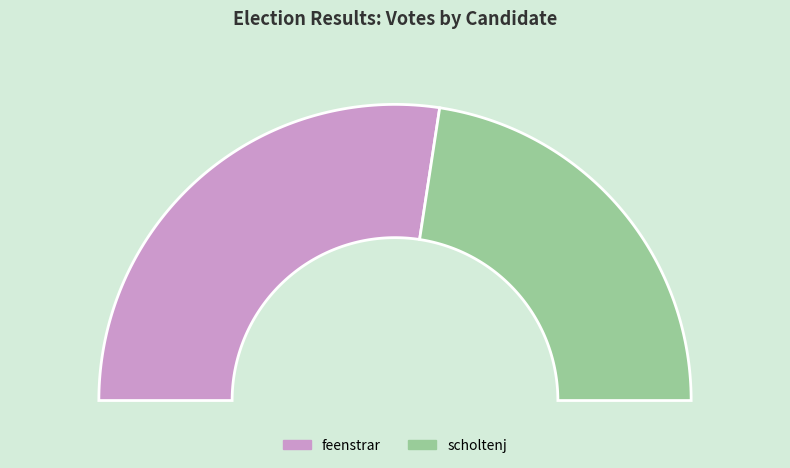

What is the change in value from feenstrar to scholtenj?

-4233